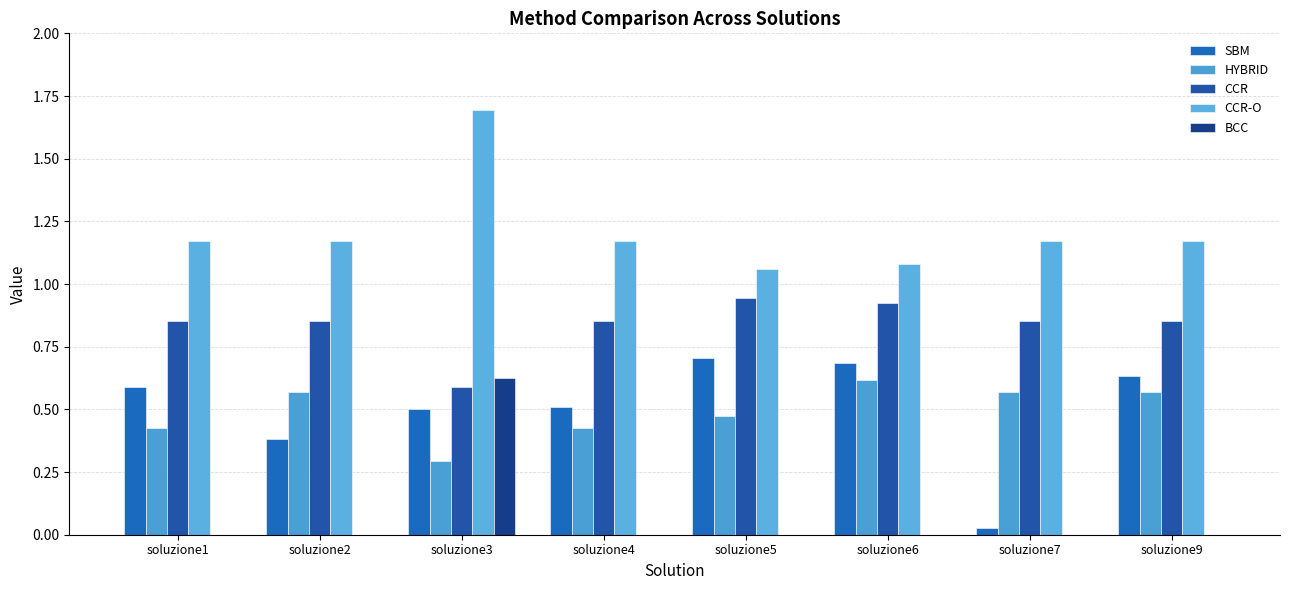

What is the total value across all series at soluzione3?

3.7